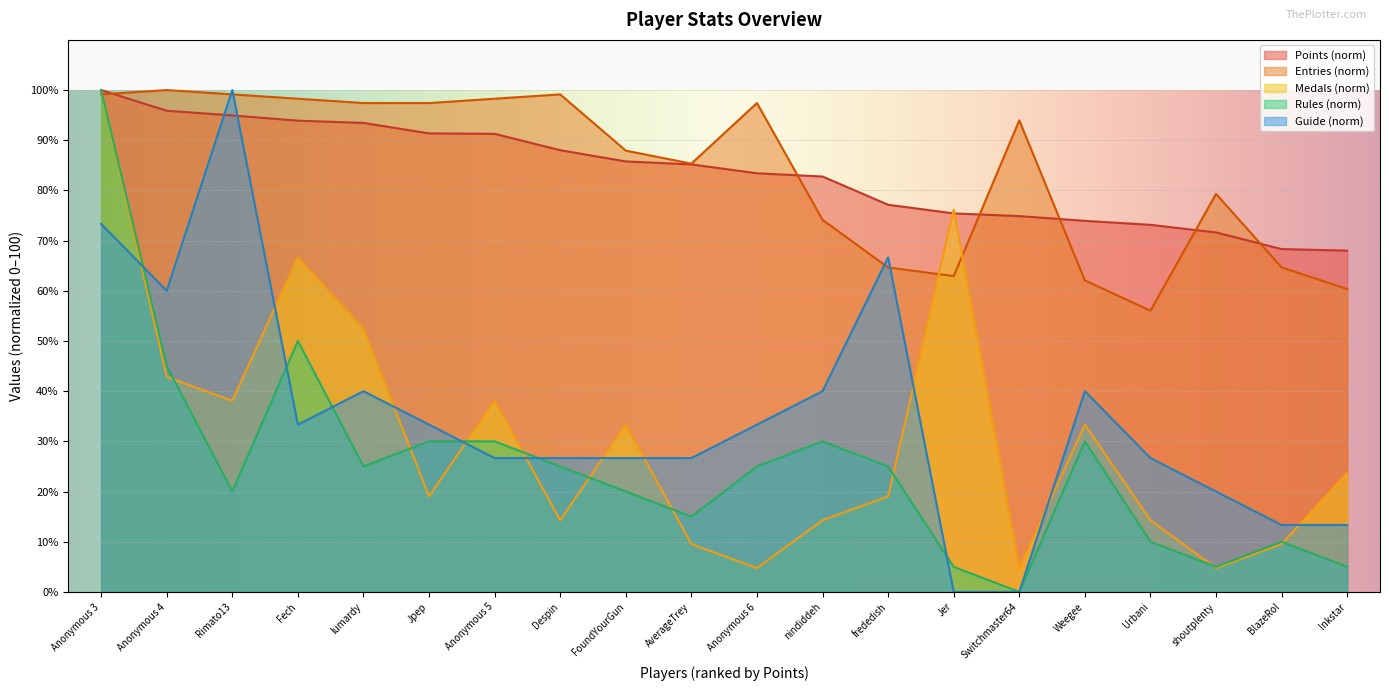

What is the label of the 7th point from the left?

Anonymous 5